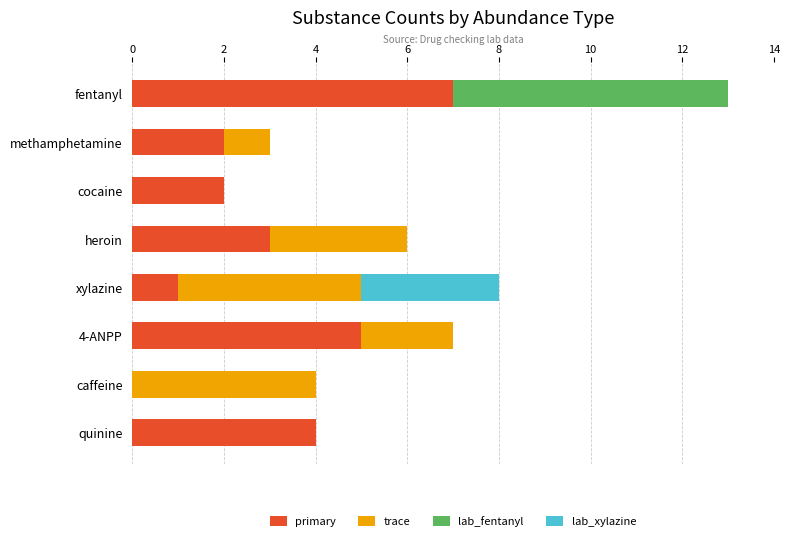

Is it true that primary equals 5 at 4-ANPP?

True